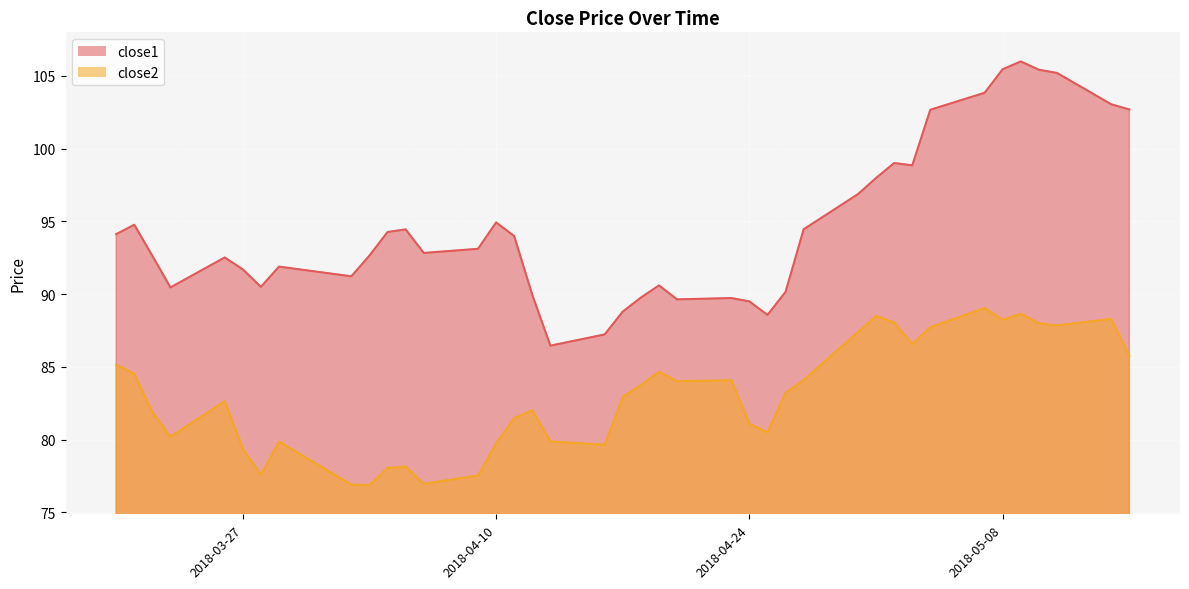

What is the approximate value of close1 at 2018-04-09?

93.1